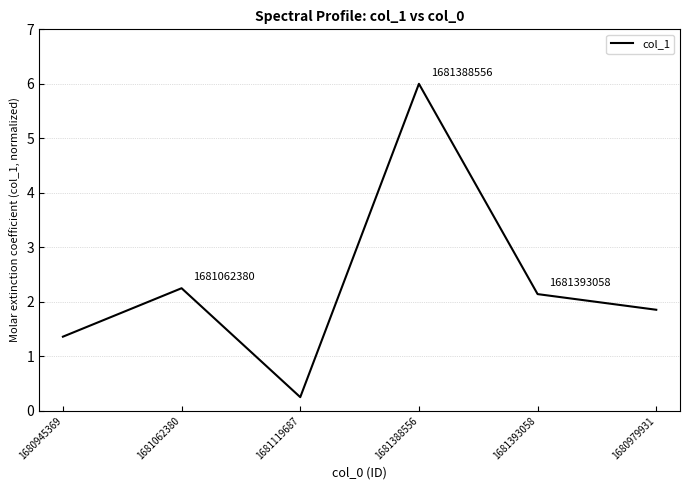

What position from the right is 1681393058?

2